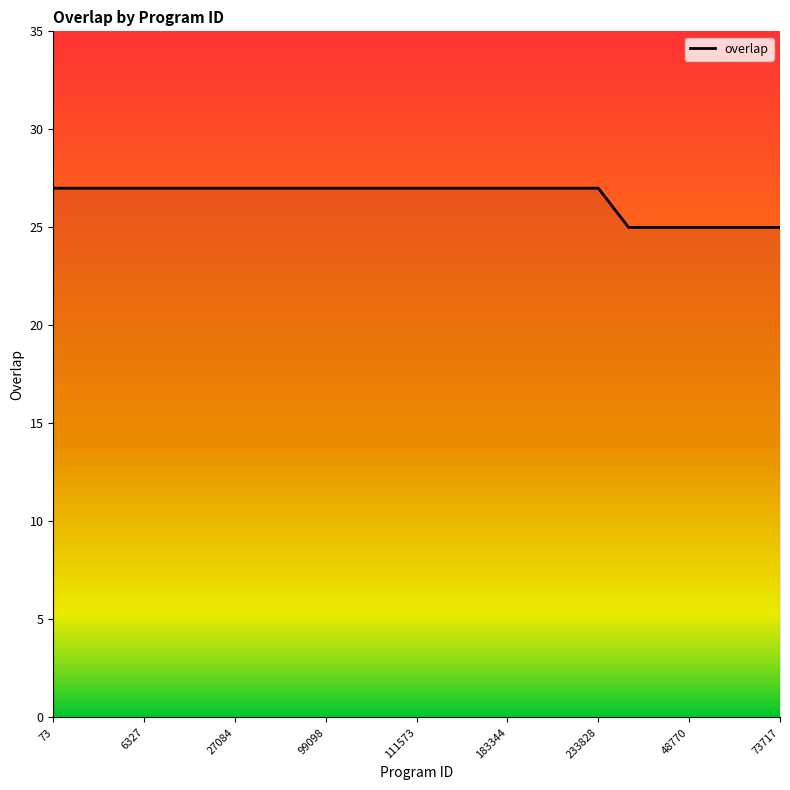

What is the greatest value displayed?

27